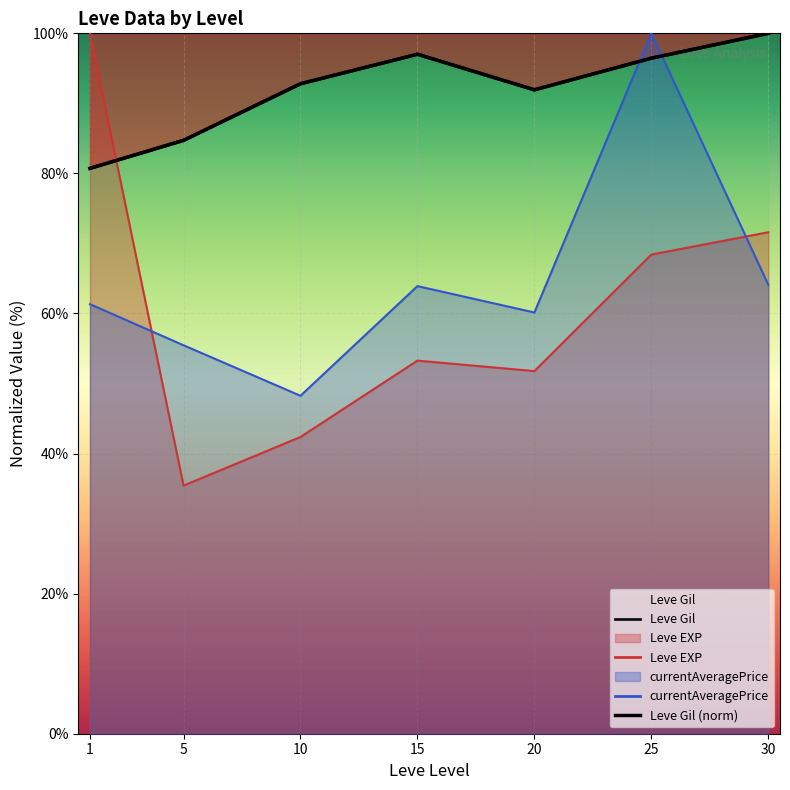

How many lines are shown in the chart?

1